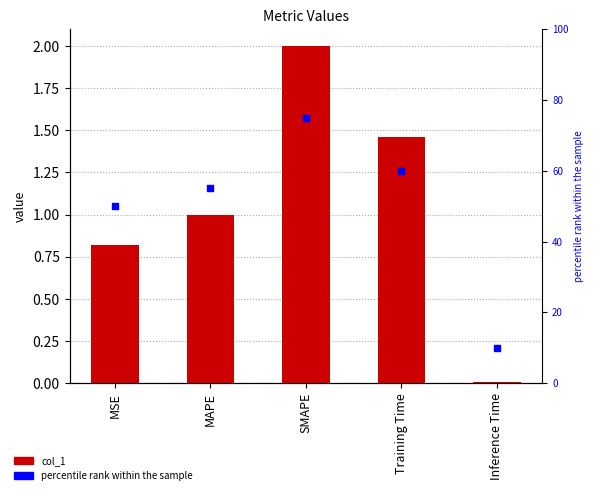

Which series has the widest spread of Y values?

percentile rank within the sample